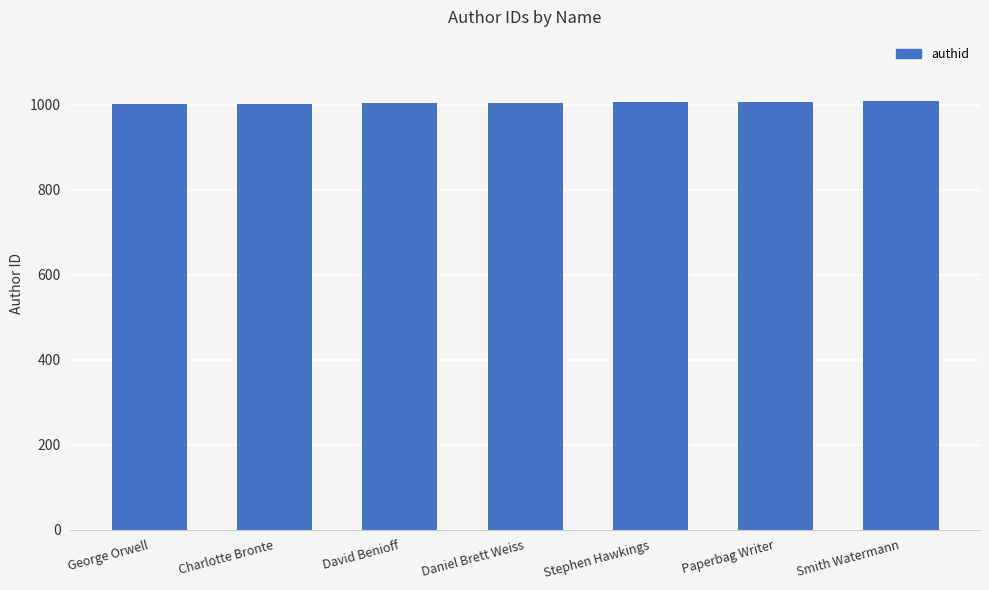

Approximately how many times larger is the value at George Orwell compared to Daniel Brett Weiss?

1.0